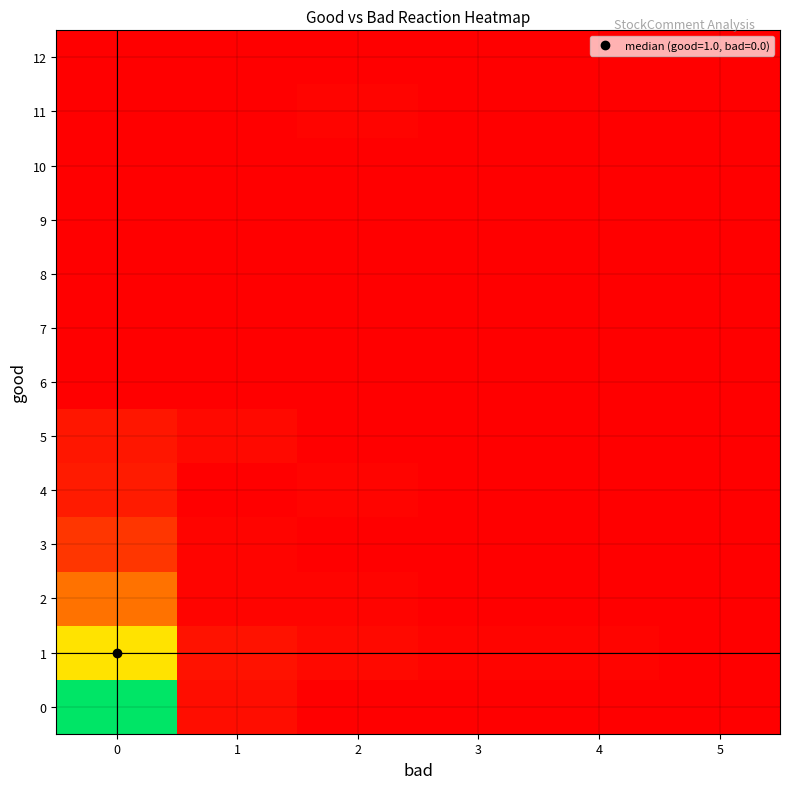

What is the maximum value shown in the chart?

1.0